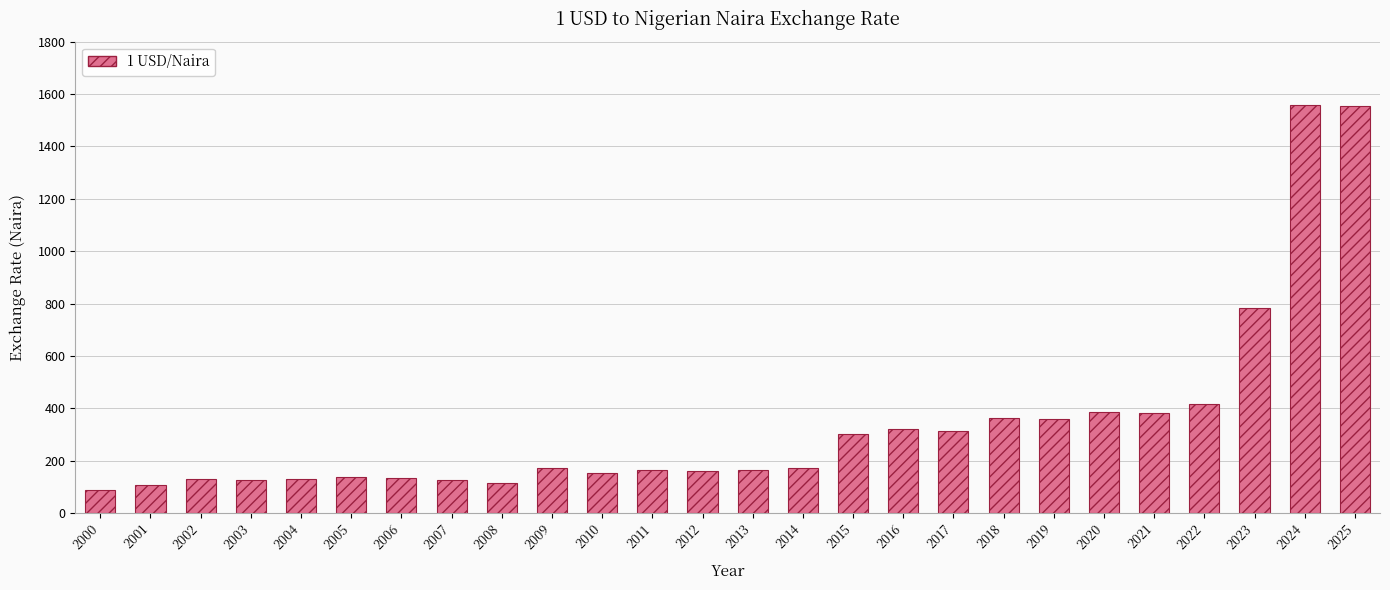

The chart shows a value of 300.0 at 2015. True or false?

True